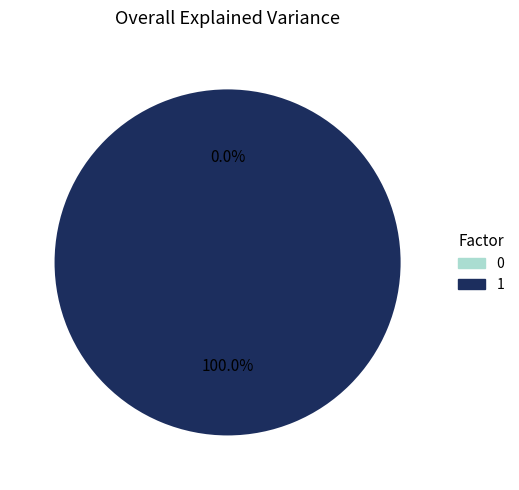

Rank the categories by value from lowest to highest.

0, 1